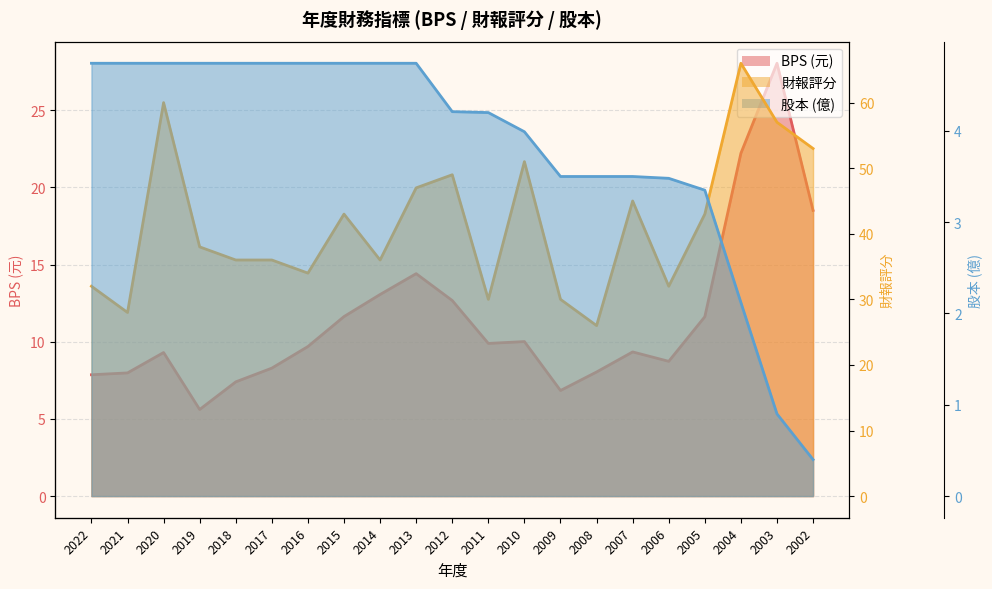

True or false: 財報評分 has a value of 43.0 at 2015.

True